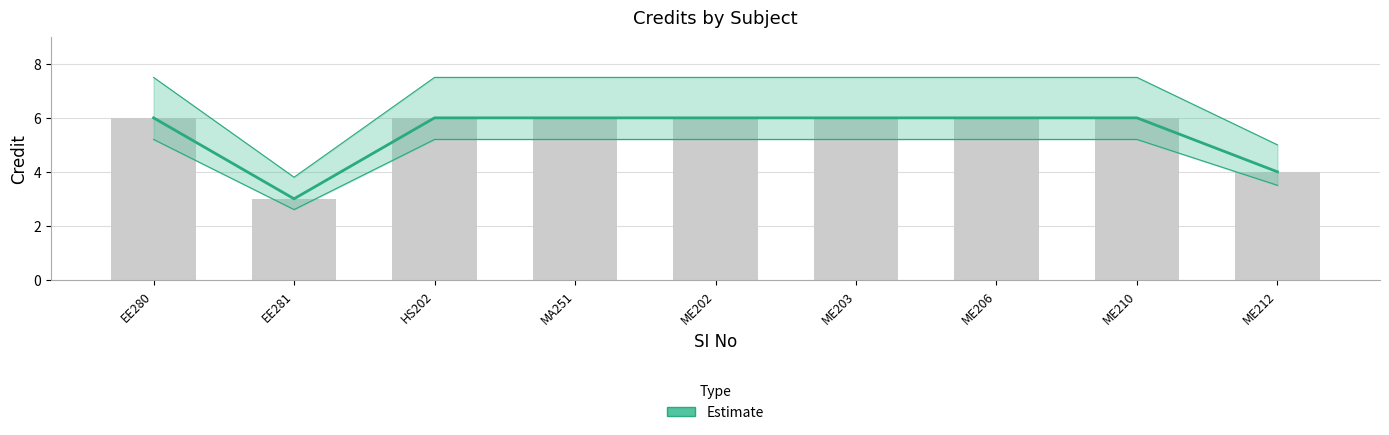

Does the chart contain stacked bars?

No